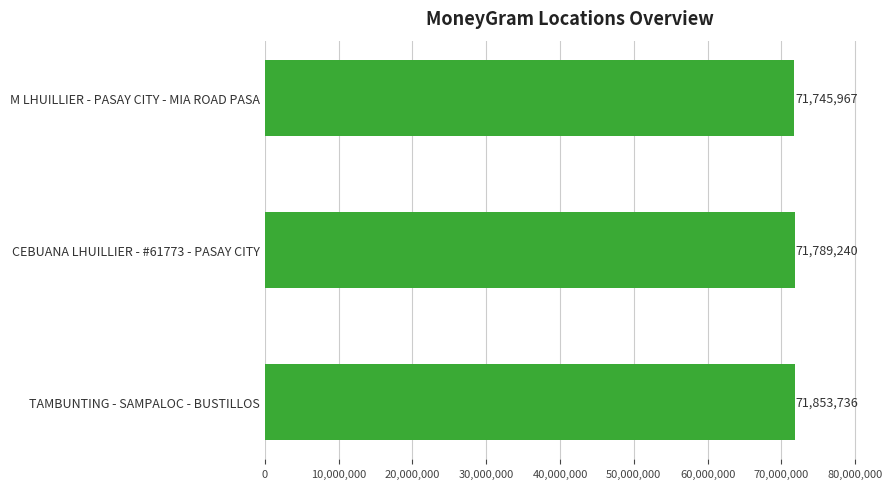

List the labels in order of value, largest first.

TAMBUNTING - SAMPALOC - BUSTILLOS, CEBUANA LHUILLIER - #61773 - PASAY CITY, M LHUILLIER - PASAY CITY - MIA ROAD PASA